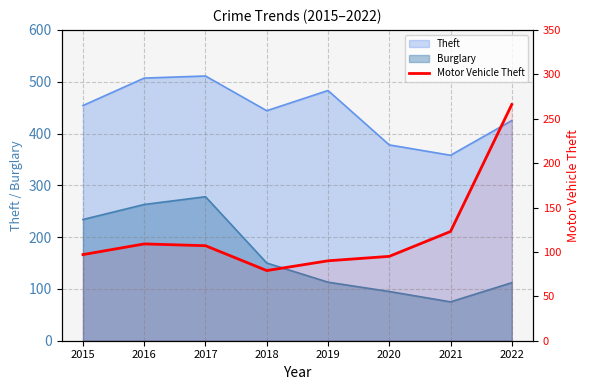

Is it true that the value at 2015 is 162?

False